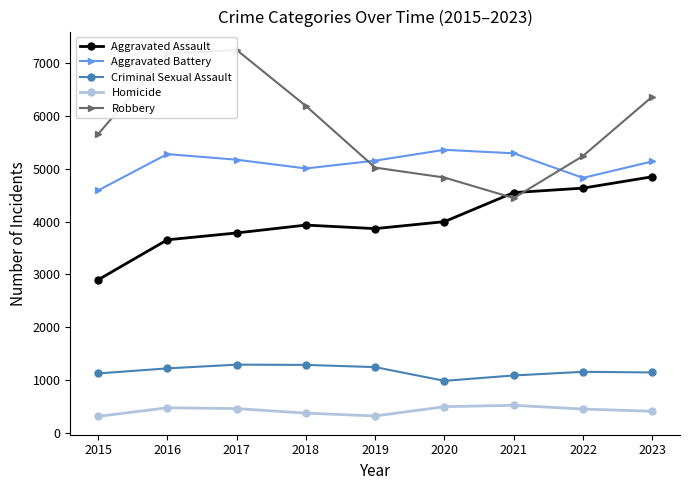

How many values in the Aggravated Assault series are below 3934?

4